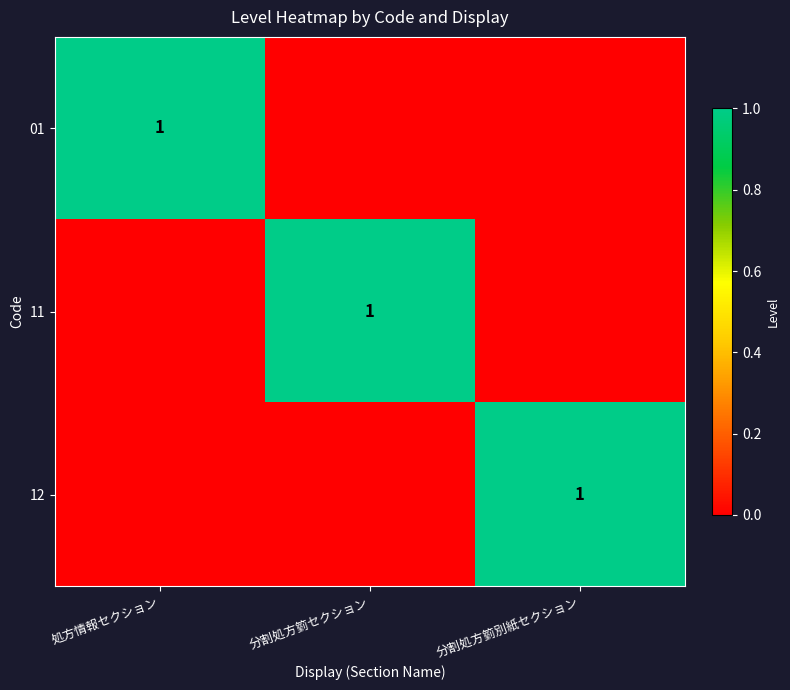

At how many categories does at least one series exceed 0?

3